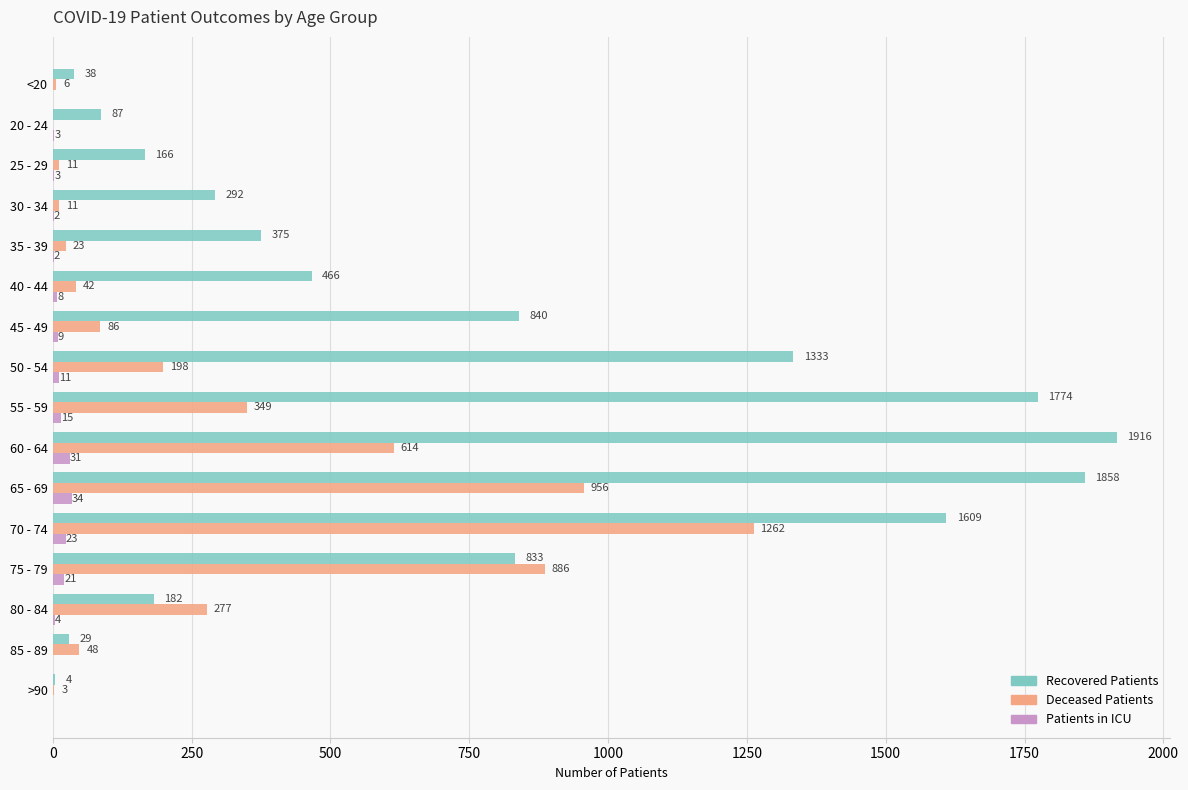

What is the total value across all series at 65 - 69?

2848